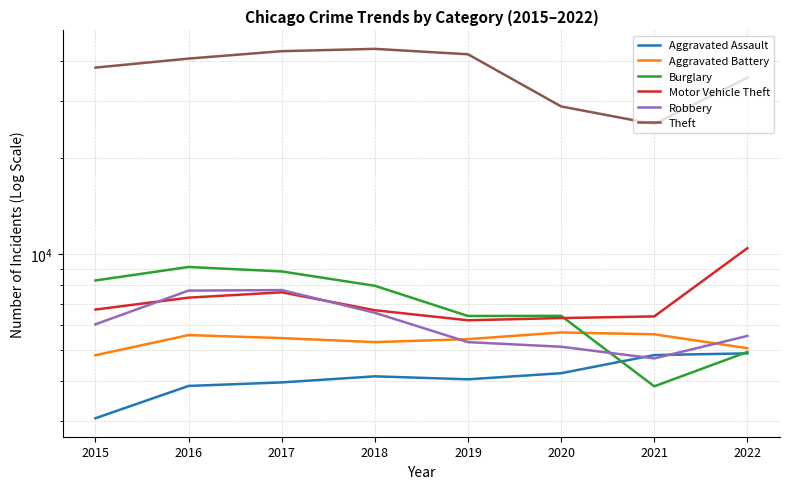

What is the value of the Burglary point at the 6th from the left?

6411